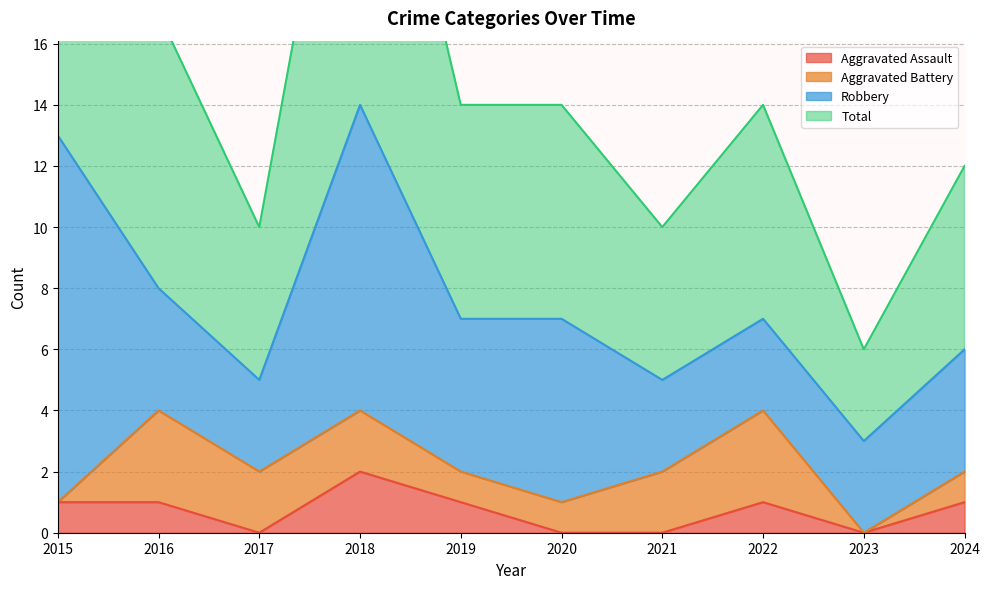

Count the Aggravated Assault values in the range 0 to 1.

9